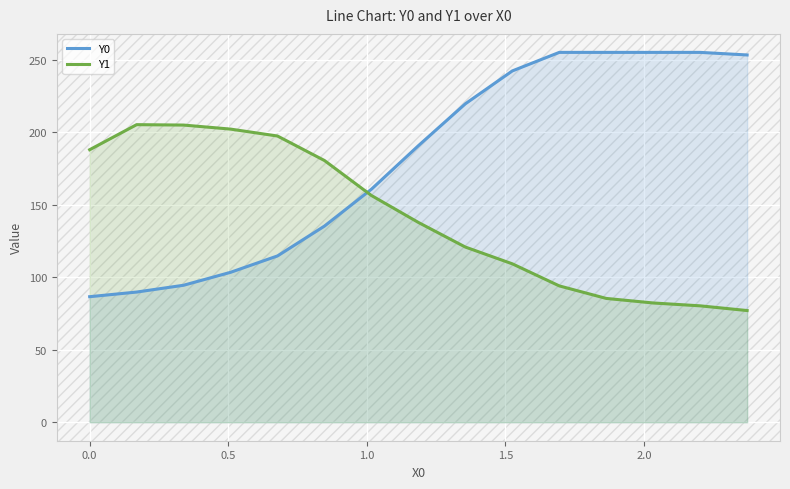

Reading left to right, list all the values displayed in this chart.

Y0: 86.6	89.8	94.4	103.4	114.7	135.2	160.7	190.7	219.6	242.2	255.0	255.0	255.0	255.0	253.2
Y1: 187.9	205.2	204.9	202.1	197.3	180.4	156.3	137.8	120.8	109.2	94.0	85.4	82.2	80.2	77.0